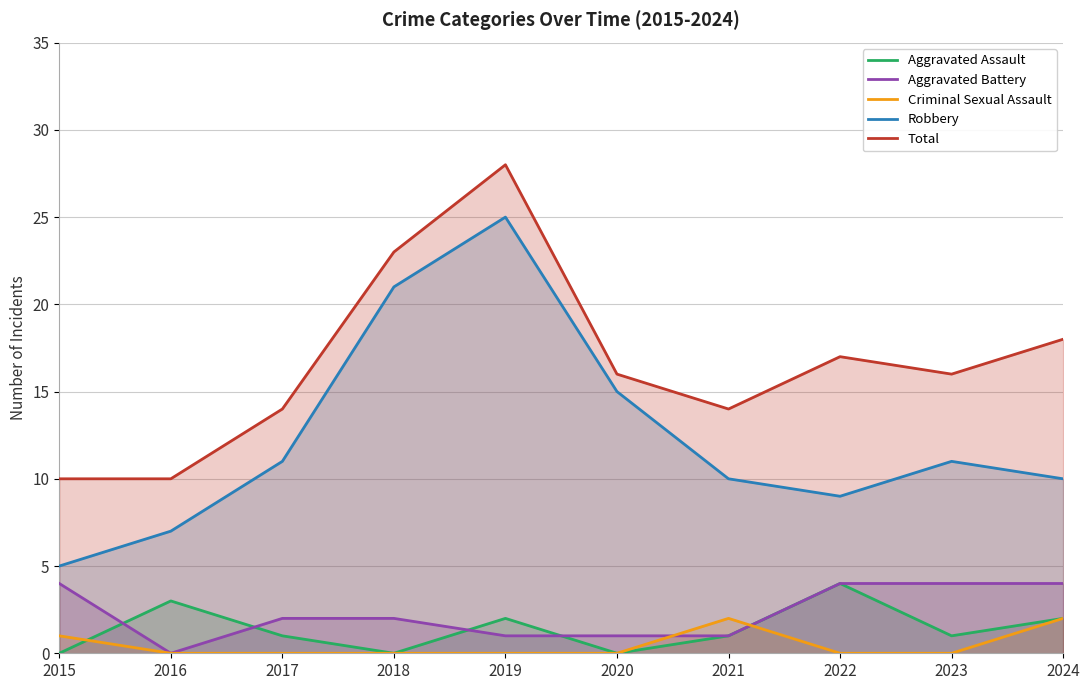

What is the value of the Robbery point at the 7th from the left?

10